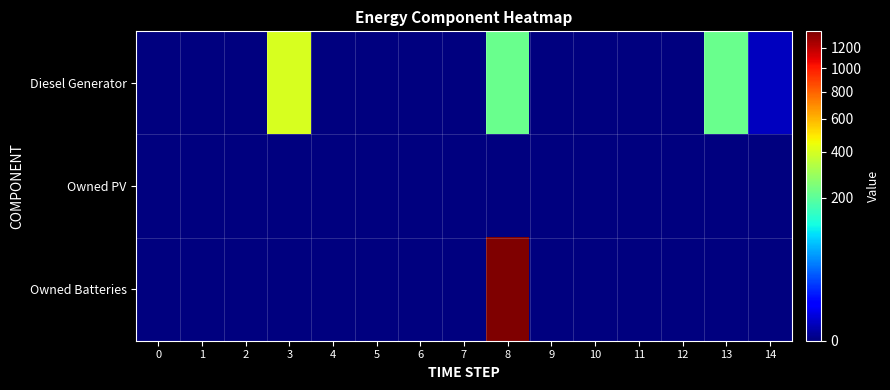

At which category is the sum across all series the highest?

8